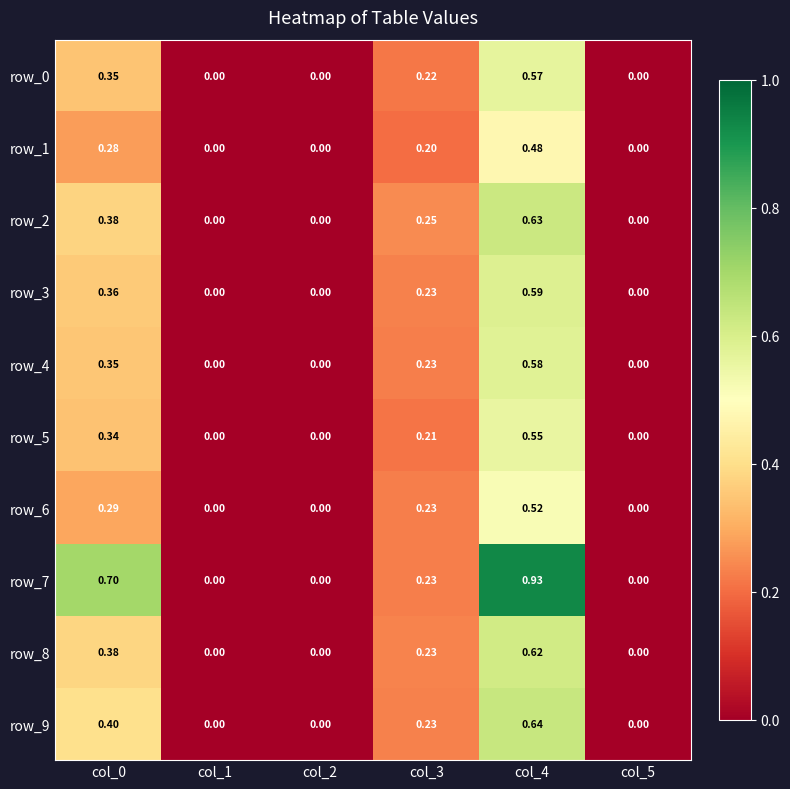

Is the value of row_5 at col_1 greater than the value of row_2 at col_4?

No